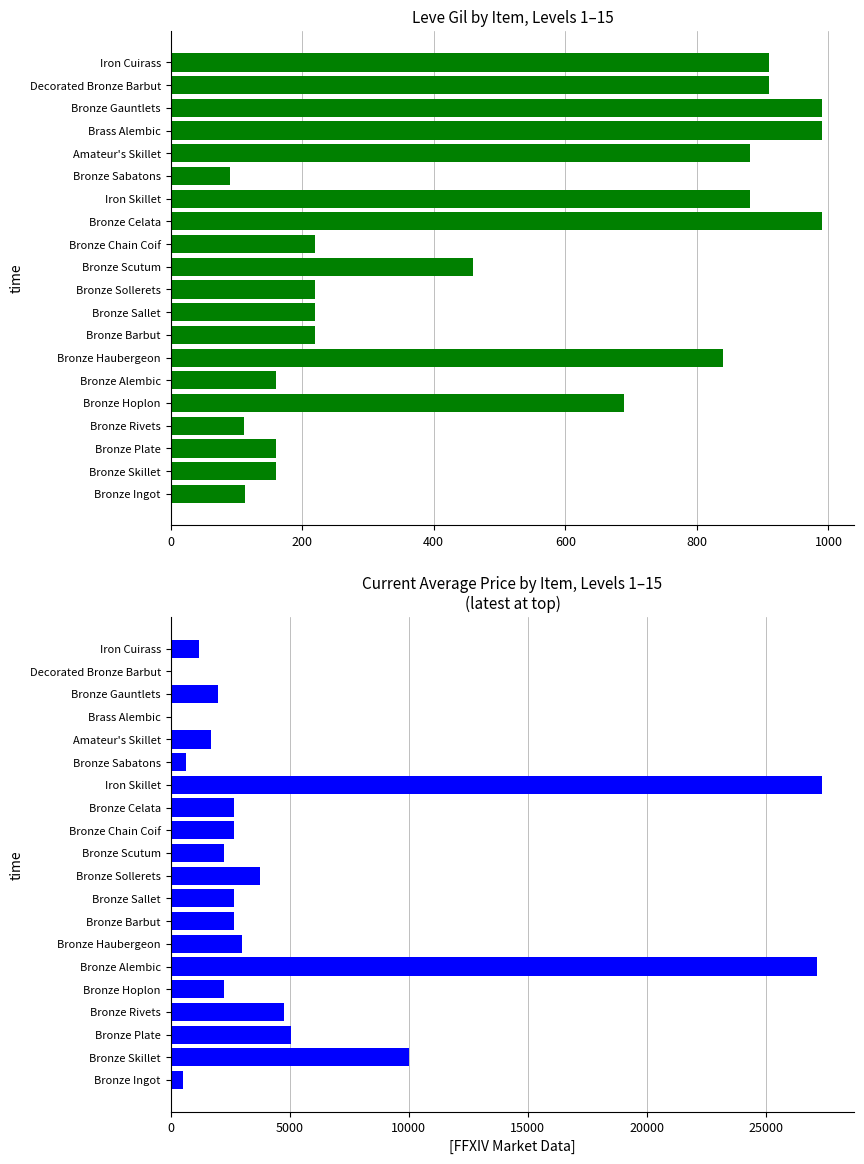

Which has a higher value, Decorated Bronze Barbut or Bronze Sollerets?

Decorated Bronze Barbut